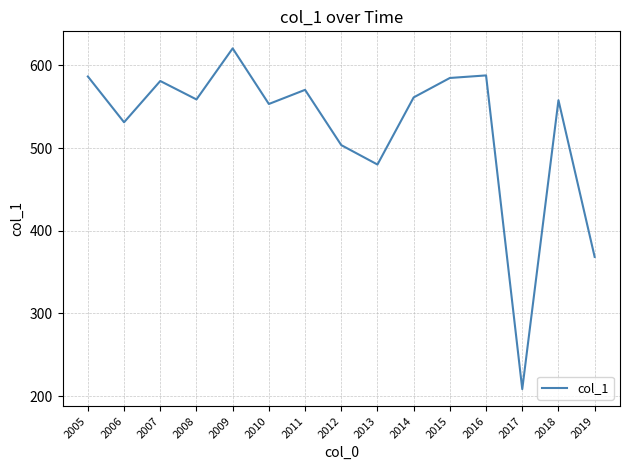

The chart shows a value of 807.1 at 2010. True or false?

False